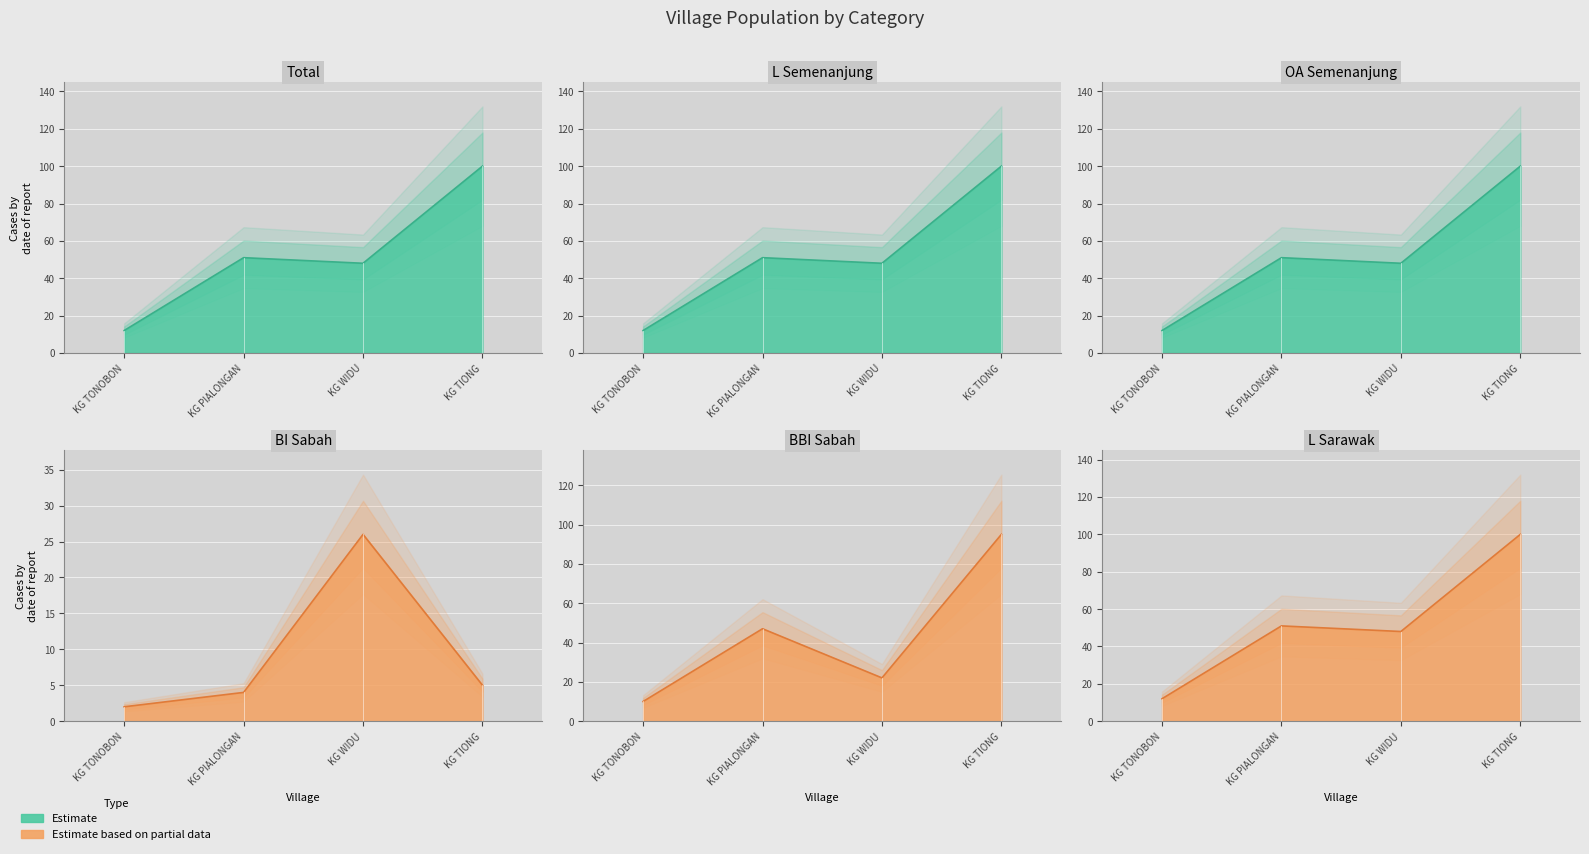

Reading right to left, extract all data points from this chart.

total: 100	48	51	12
L_semenanjung: 100	48	51	12
OA_semenanjung2: 100	48	51	12
BI_sabah: 5	26	4	2
BBI_sabah: 95	22	47	10
L_sarawak: 100	48	51	12